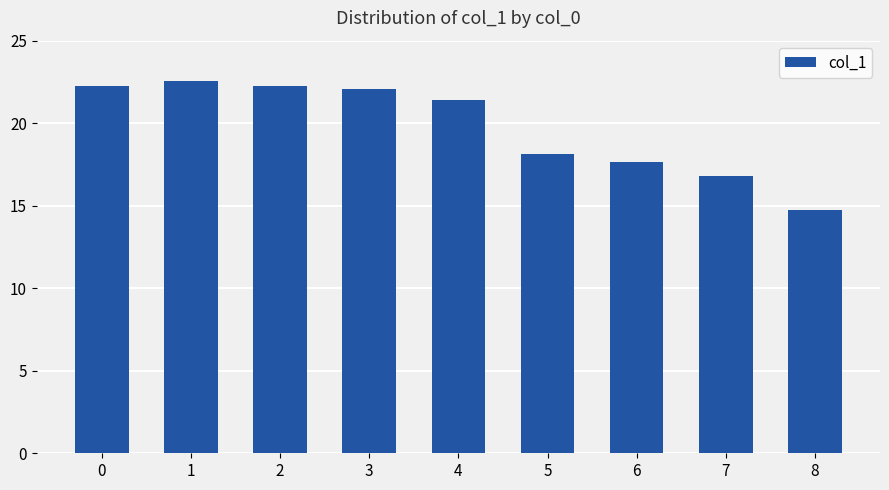

Between 8 and 7, which is larger?

7